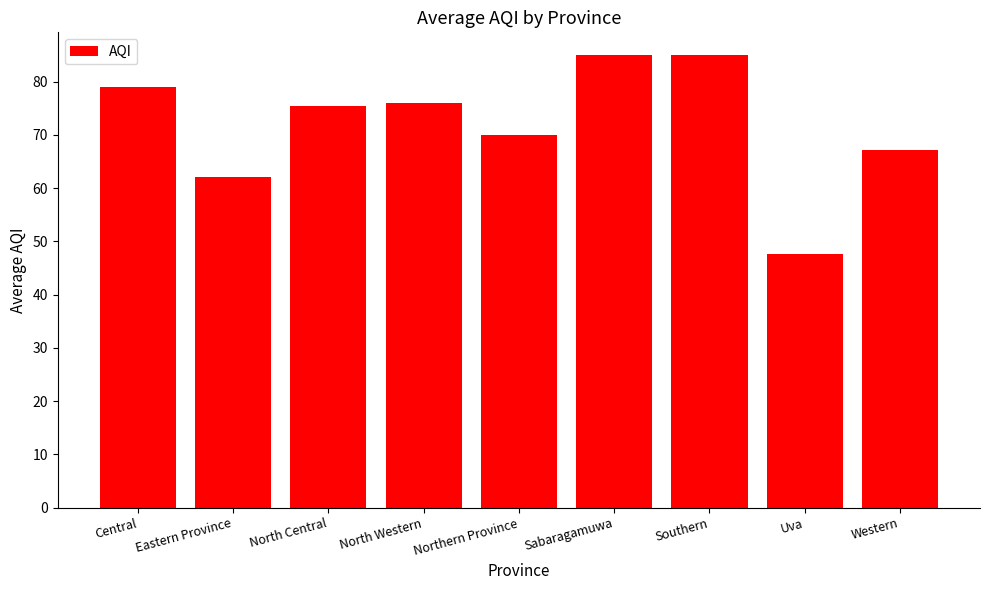

Reading right to left, what are all the values shown in this chart?

Western=67.2	Uva=47.7	Southern=85.0	Sabaragamuwa=85.0	Northern Province=70.0	North Western=76.0	North Central=75.5	Eastern Province=62.0	Central=79.0